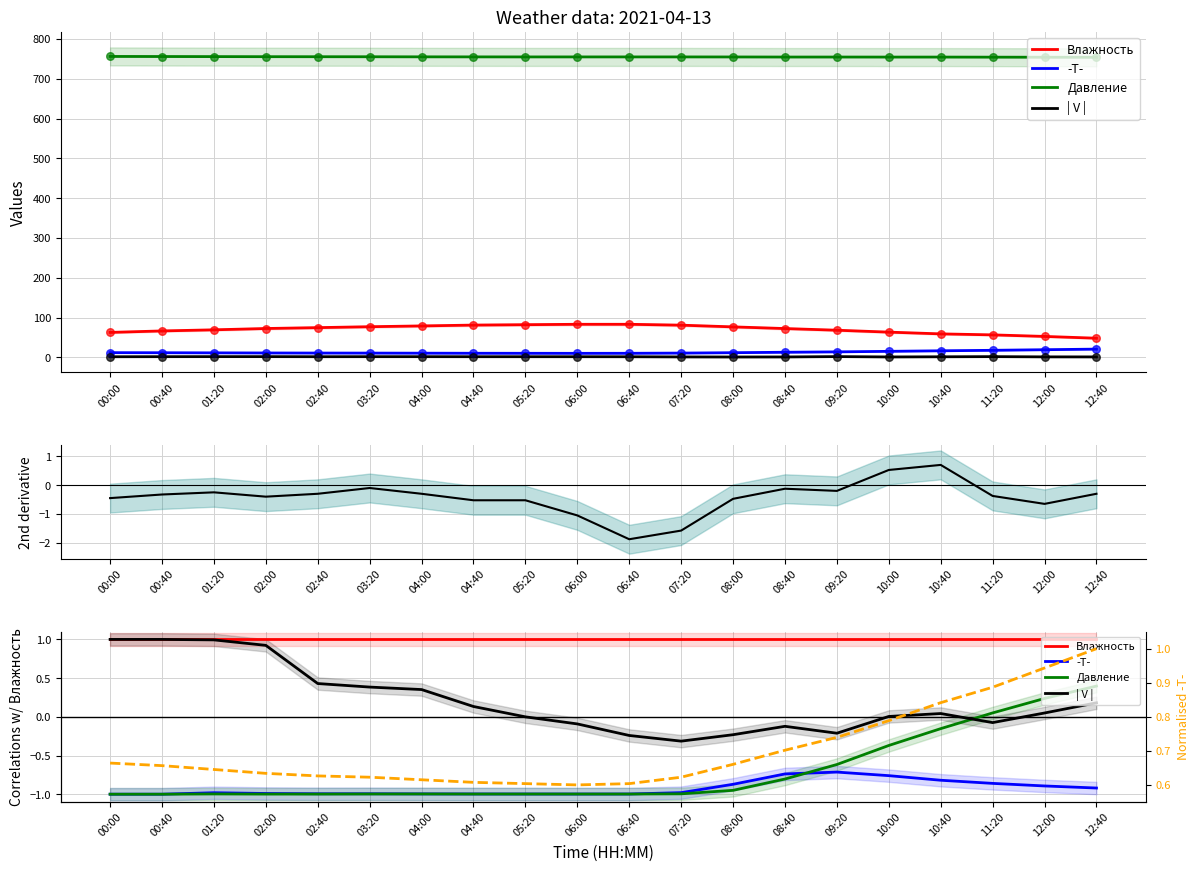

Which series contains the lowest Y value?

2nd derivative (Влажность)